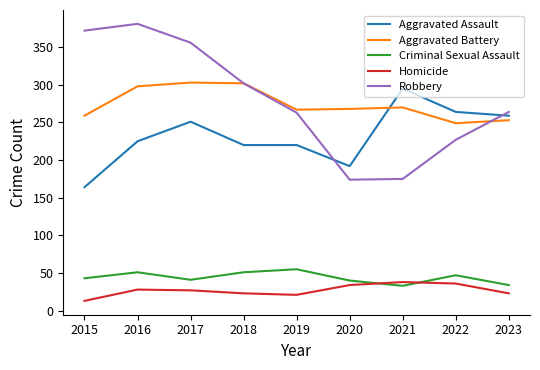

What value does the Criminal Sexual Assault series have at 2022?

47